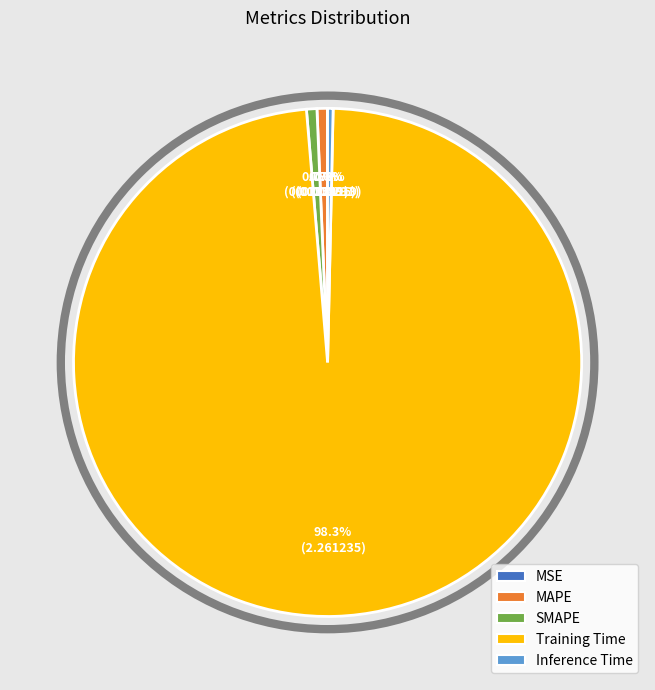

Which slice is the largest?

Training Time